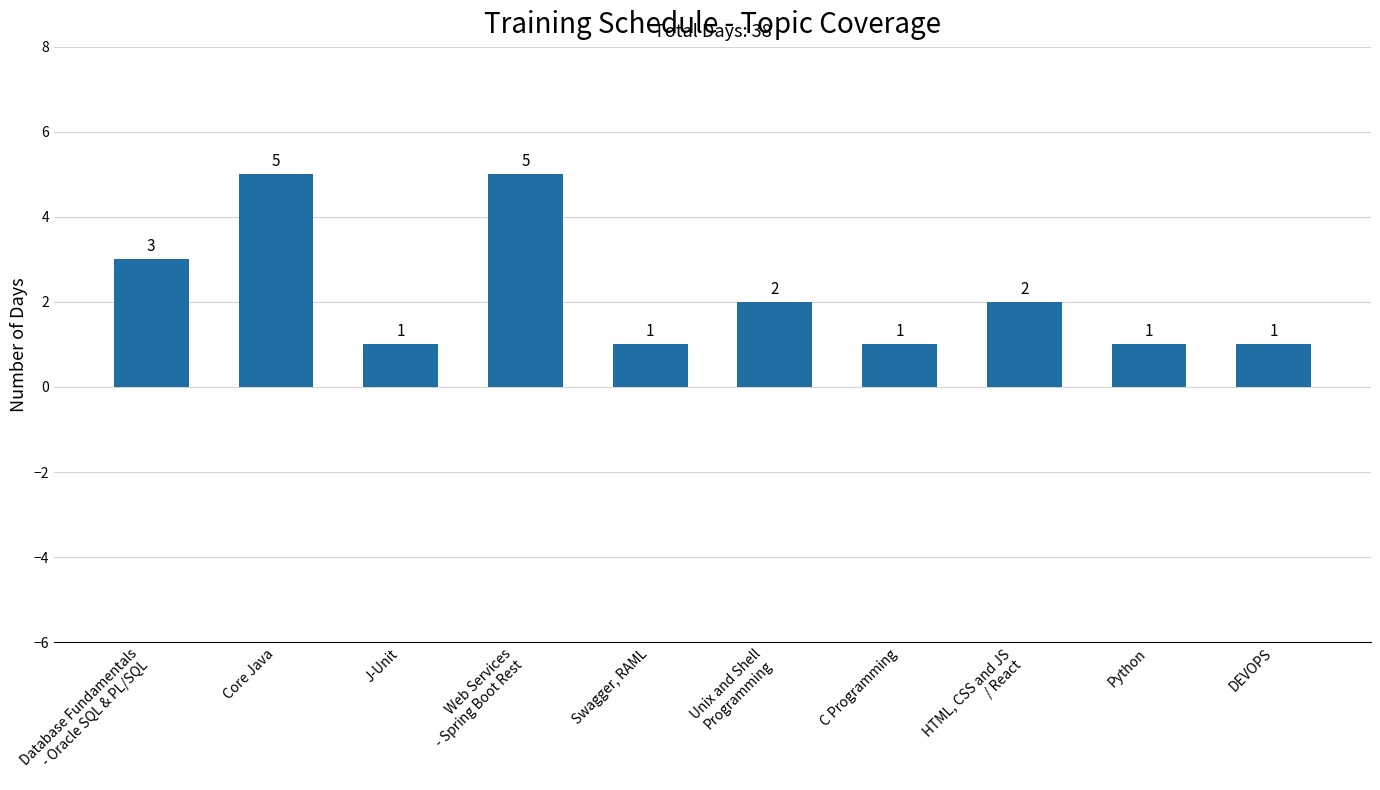

What is the difference between the second highest and minimum values?

4